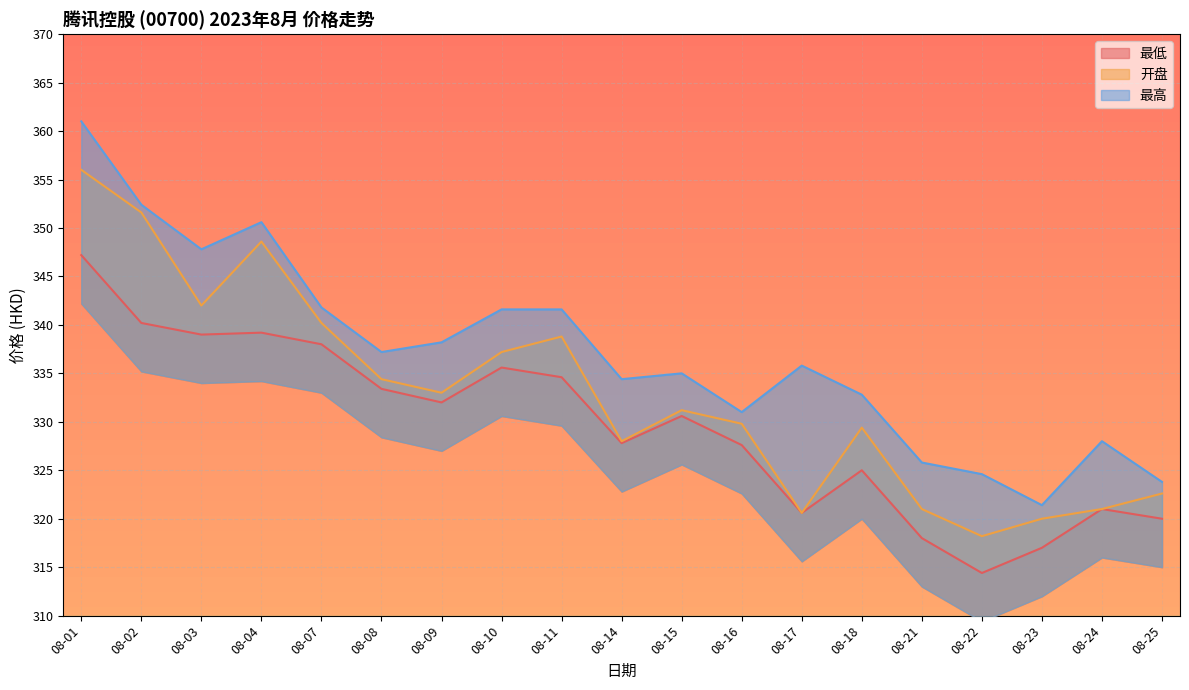

At which label is 开盘 closest to 337?

08-10